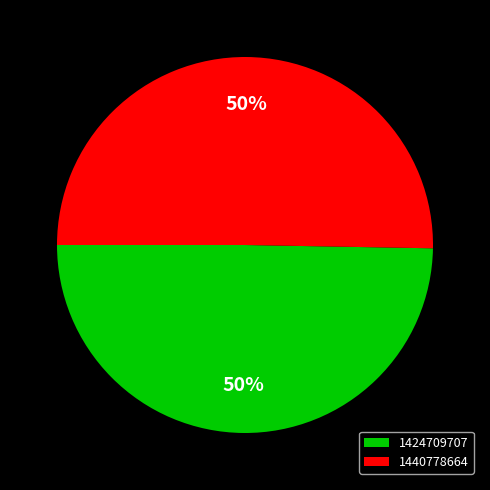

Is it true that 1424709707 is 50% of the pie?

True